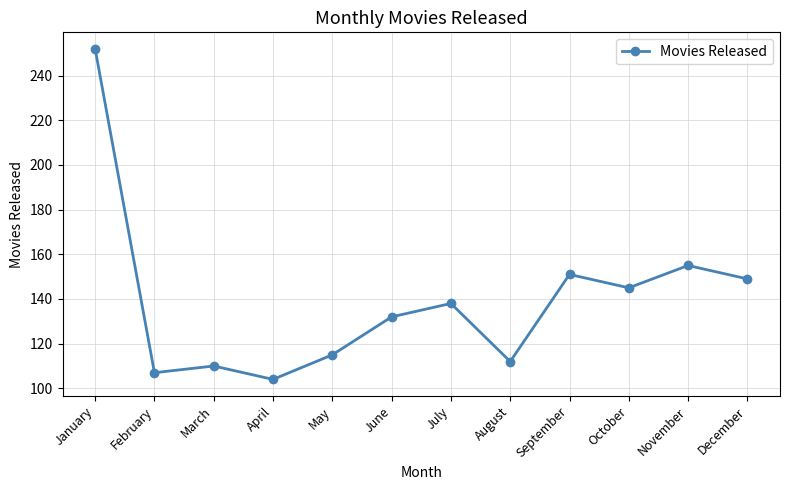

Where is the first local minimum?

February